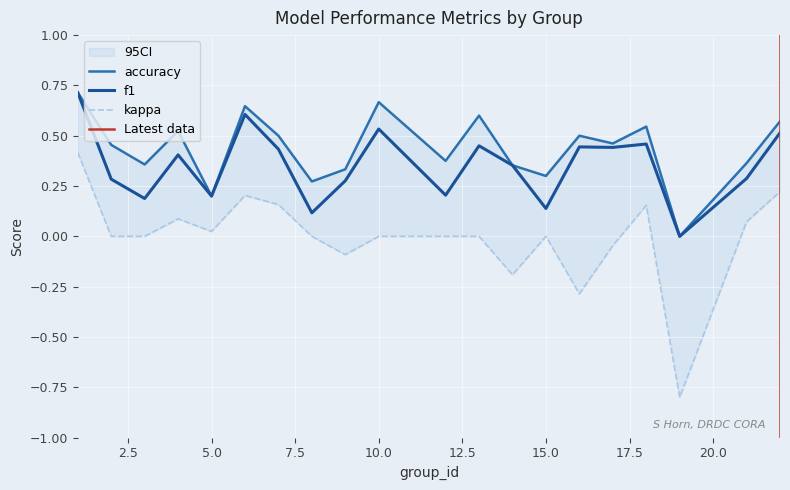

List the labels in order of accuracy value, smallest first.

19, 5, 8, 15, 9, 14, 3, 21, 12, 2, 17, 7, 16, 4, 18, 22, 13, 6, 10, 1